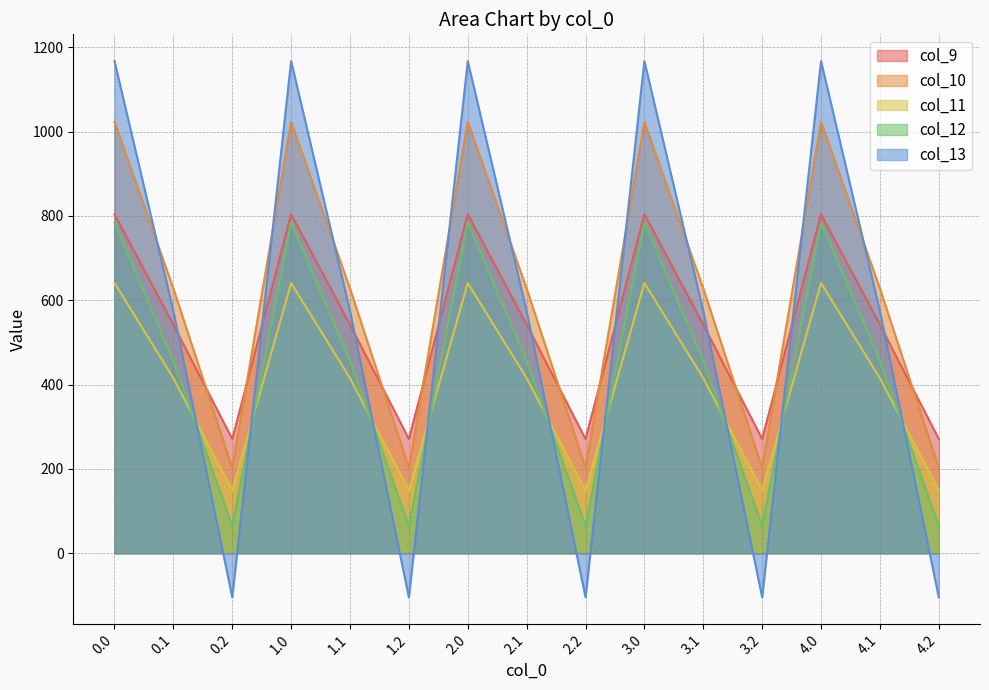

At 3.1, list the series in order from smallest to largest.

col_11, col_12, col_9, col_13, col_10